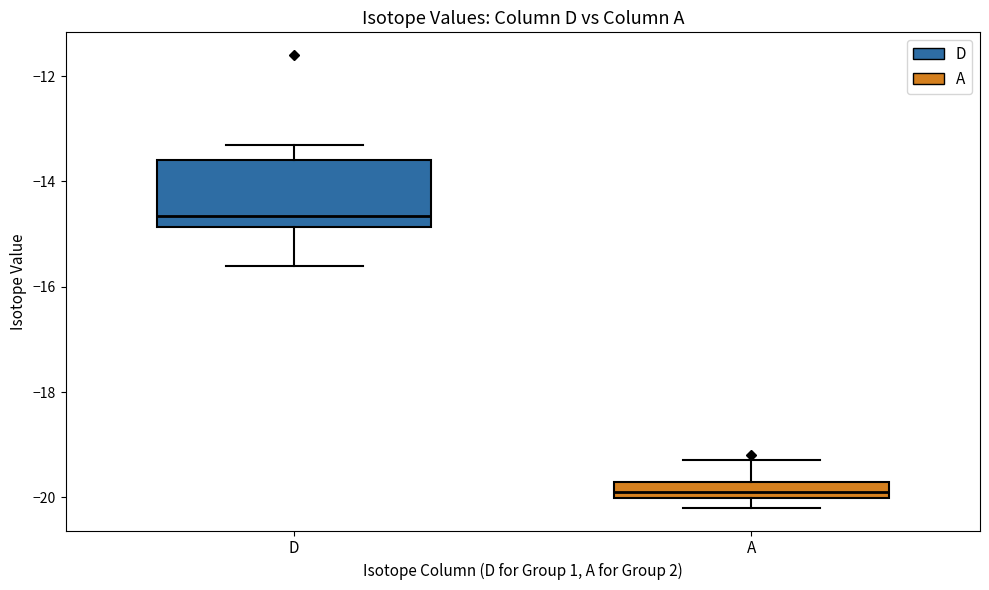

Reading left to right, read every box against the y-axis: the position of its median line, the range the box covers, and the ends of its whiskers. The values are not printed on the chart, so give them approximately, as read against the axis.

D: median -14.6, box -14.8 to -13.6, whiskers -15.6 to -13.2
A: median -19.8, box -20.0 to -19.6, whiskers -20.2 to -19.2